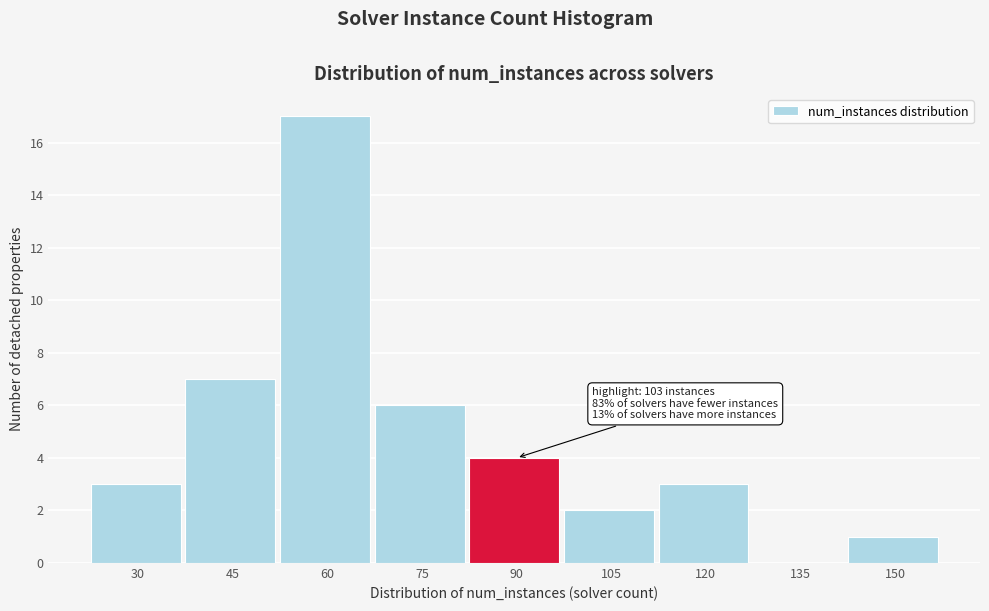

Reading left to right, list all the values displayed in this chart.

30=3	45=7	60=17	75=6	90=4	105=2	120=3	135=0	150=1